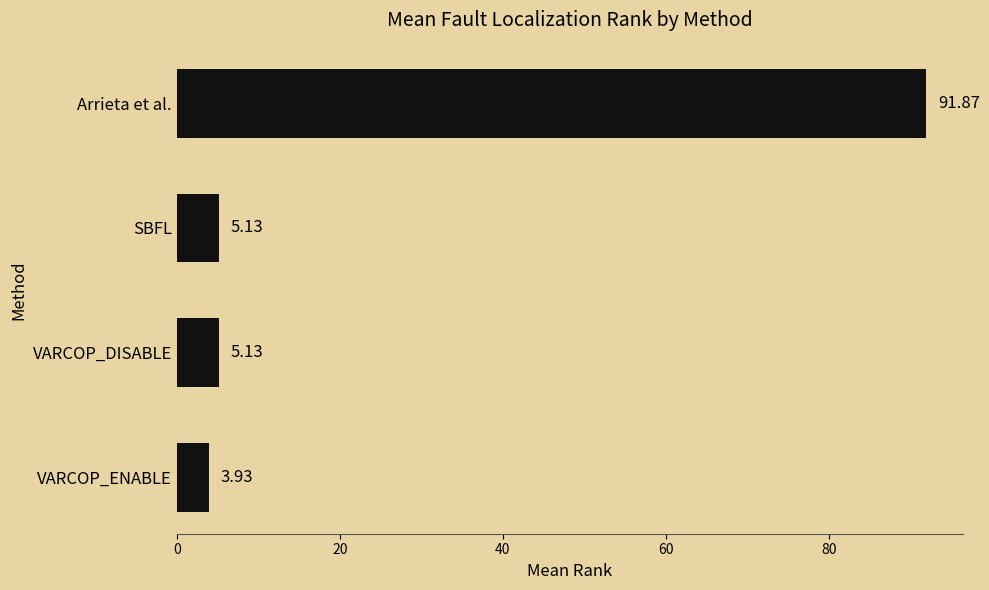

Count the number of data series in this chart.

1